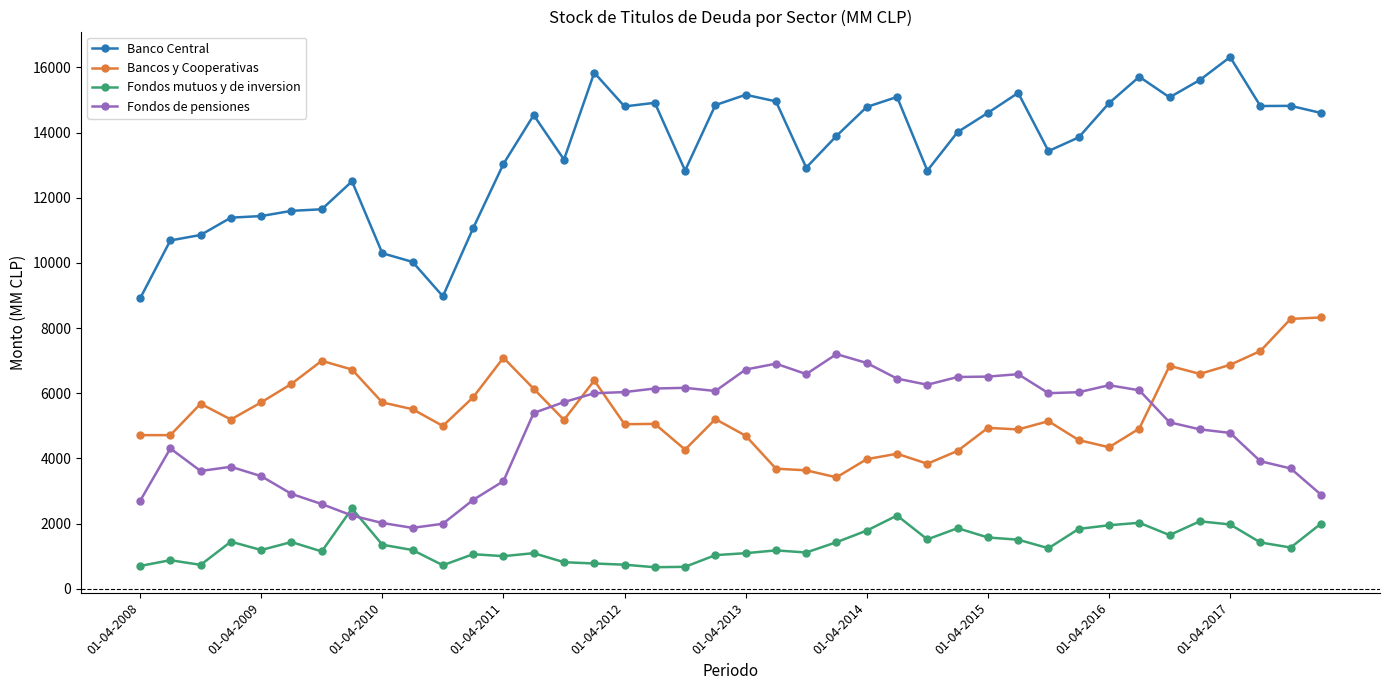

Rank the series by their maximum value, from lowest to highest.

Fondos mutuos y de inversion, Fondos de pensiones, Bancos y Cooperativas, Banco Central